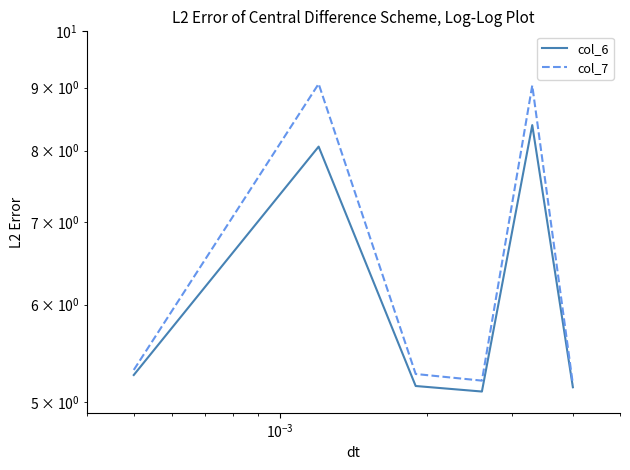

Does the chart have visible grid lines?

No